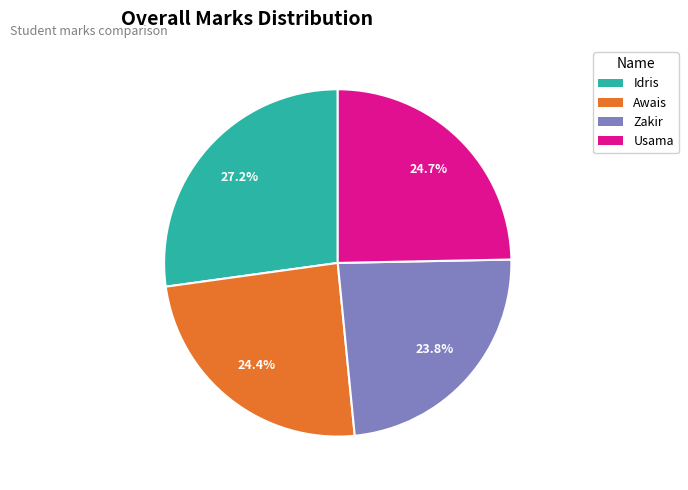

How many segments does this pie chart have?

4